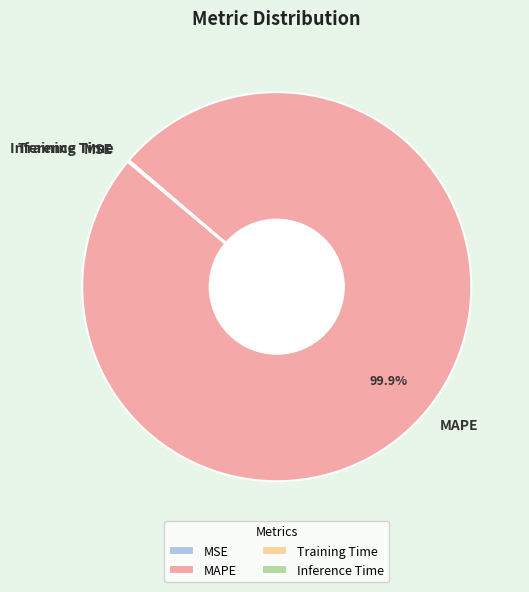

Which category accounts for the majority?

MAPE